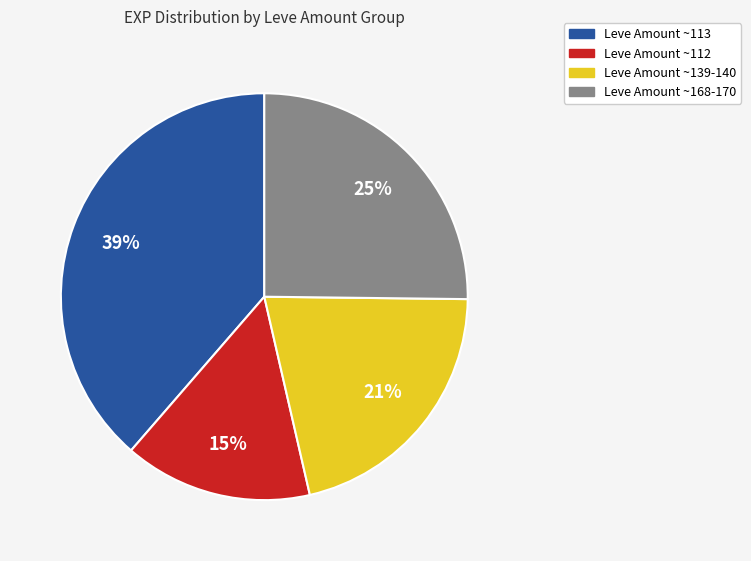

Does any single category account for the majority?

No